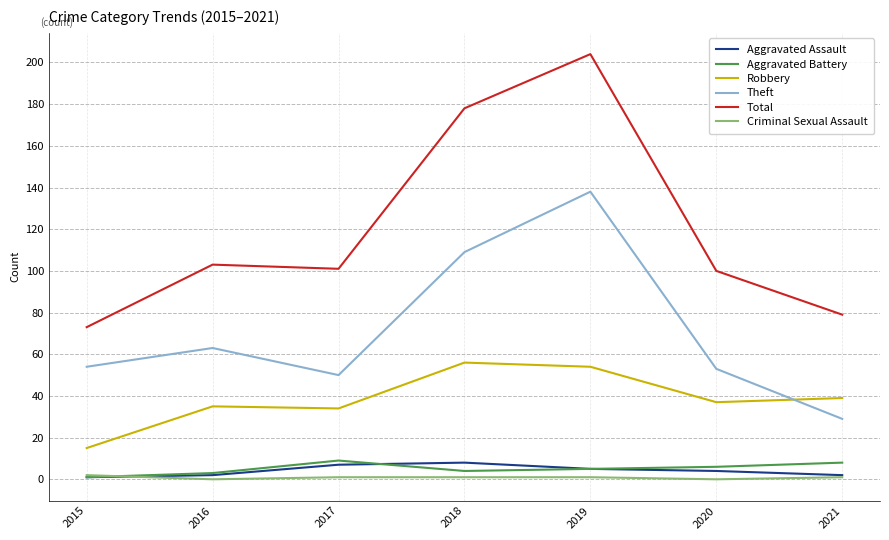

What is the lowest value of the Robbery series?

15